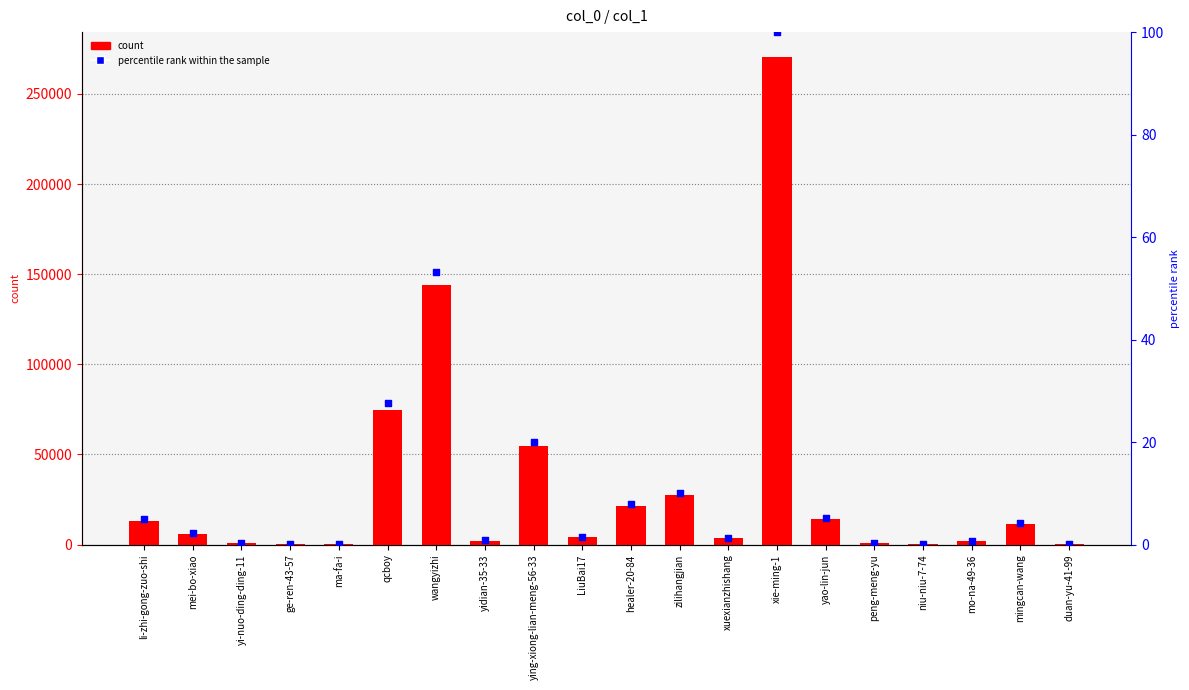

Which series contains the lowest Y value?

percentile rank within the sample